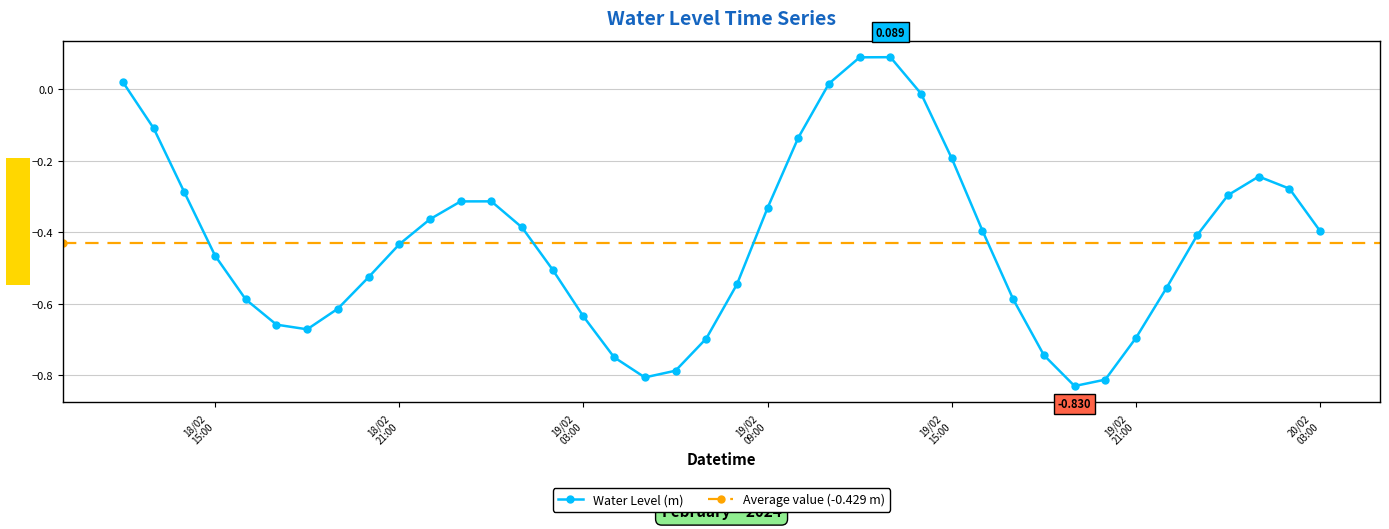

True or false: Water Level (m) has more than 1 points higher than both neighbors.

True